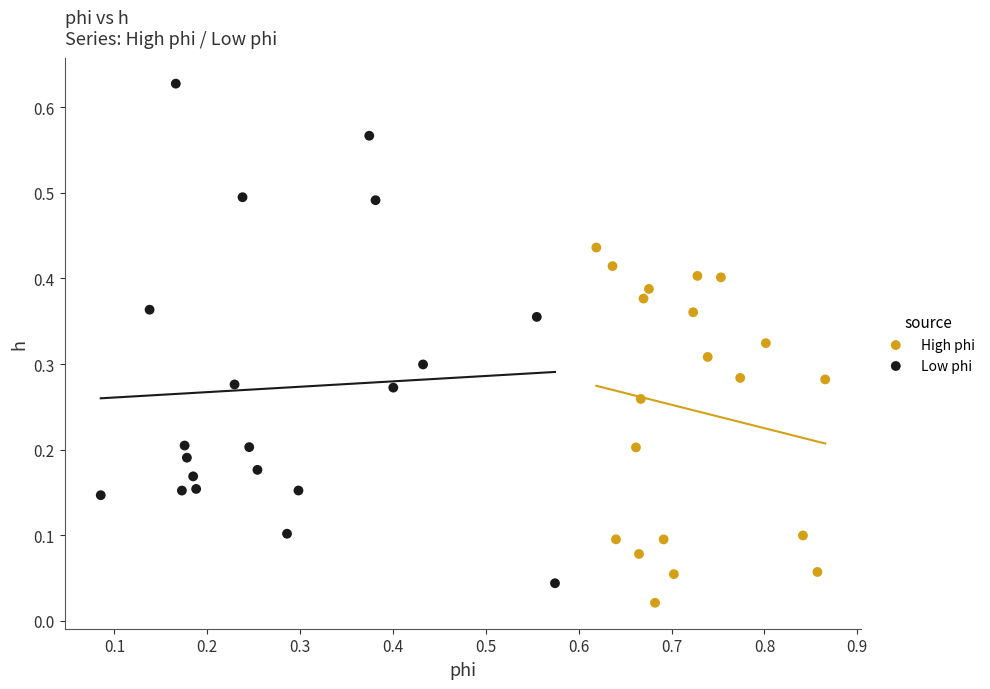

Which series has the largest Y range (max minus min)?

Low phi